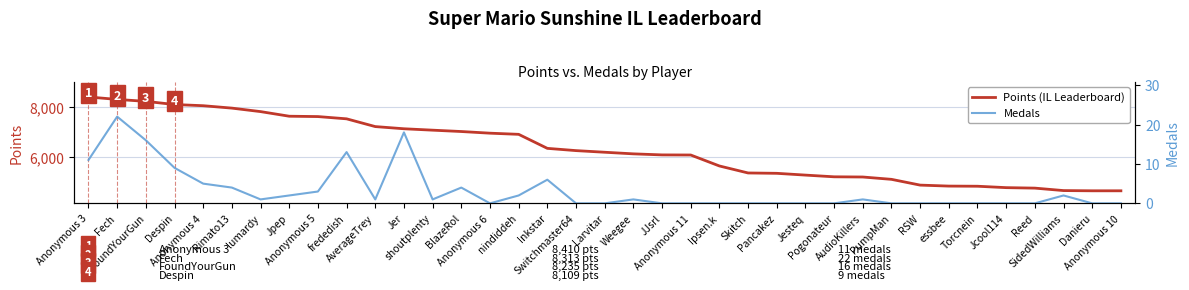

At how many categories does at least one series exceed 5456?

23